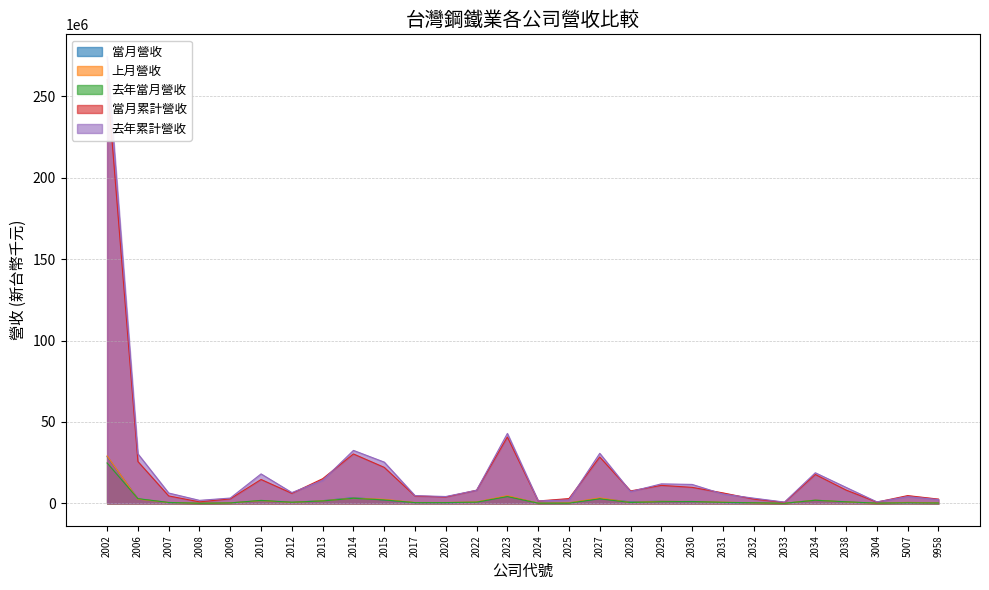

How many interior local valleys does the 上月營收 series have?

7